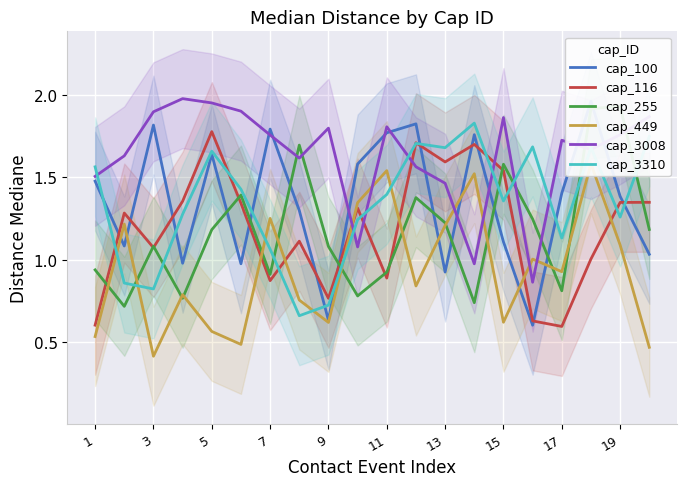

How many distinct data groups are displayed?

6